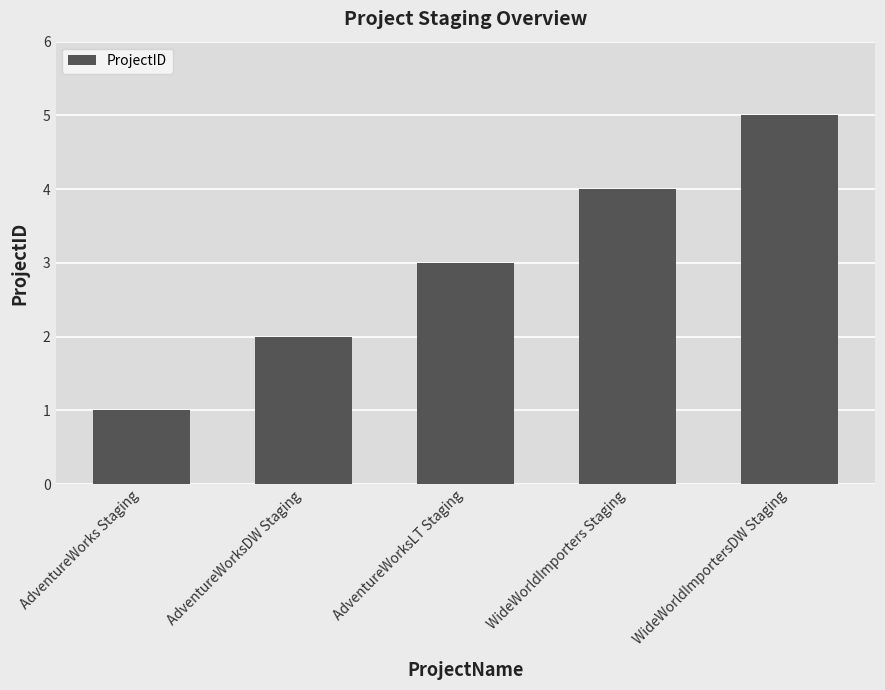

The chart shows a value of 5 at AdventureWorksLT Staging. True or false?

False